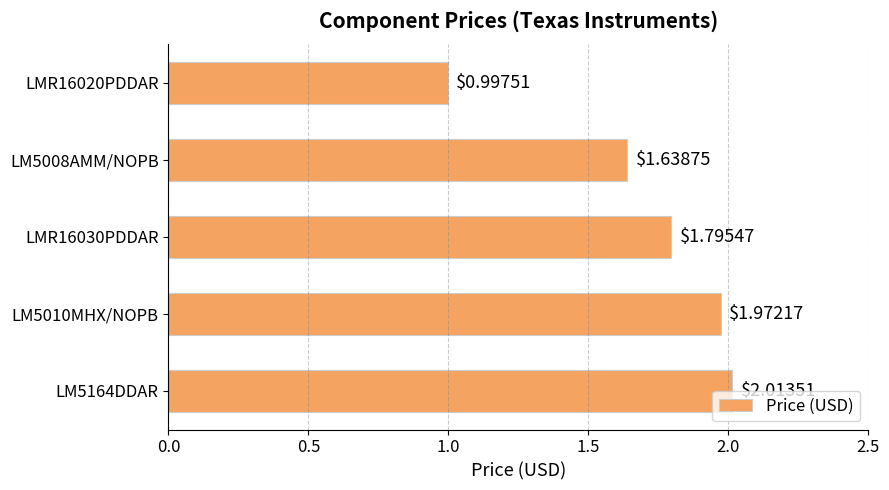

What is the difference between the second highest and second lowest values?

0.3